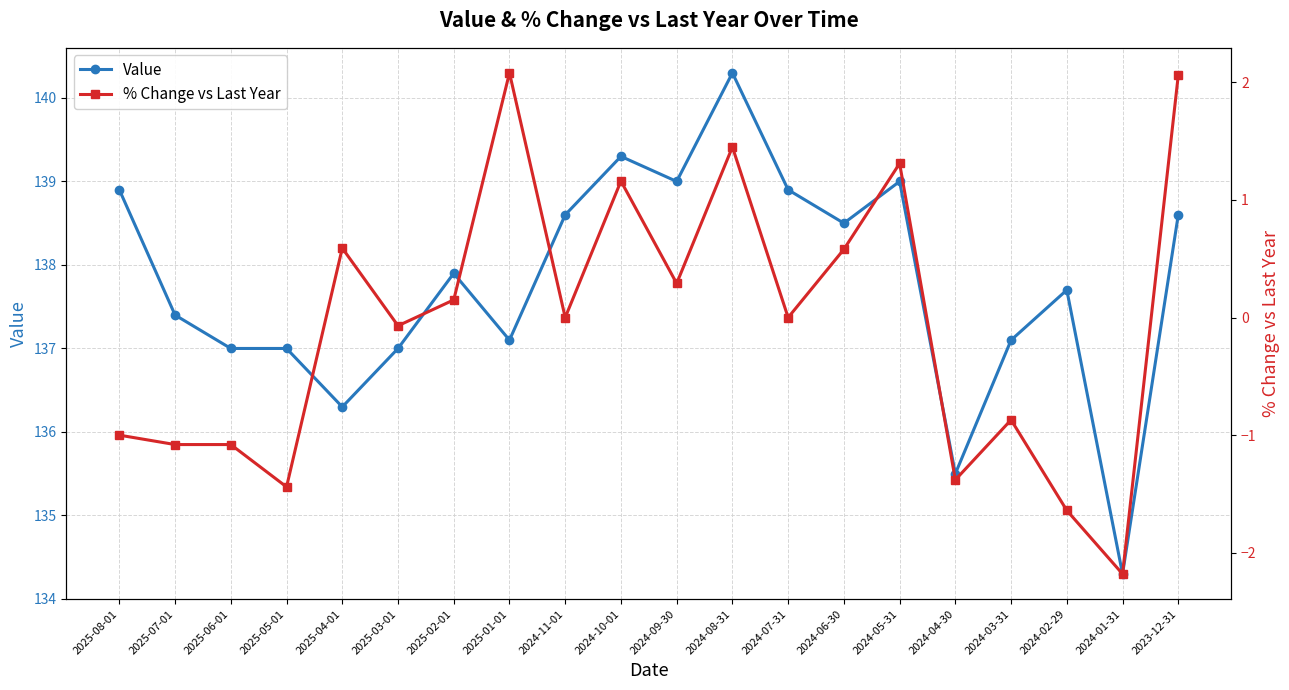

What value does the Value series have at 2025-05-01?

137.0